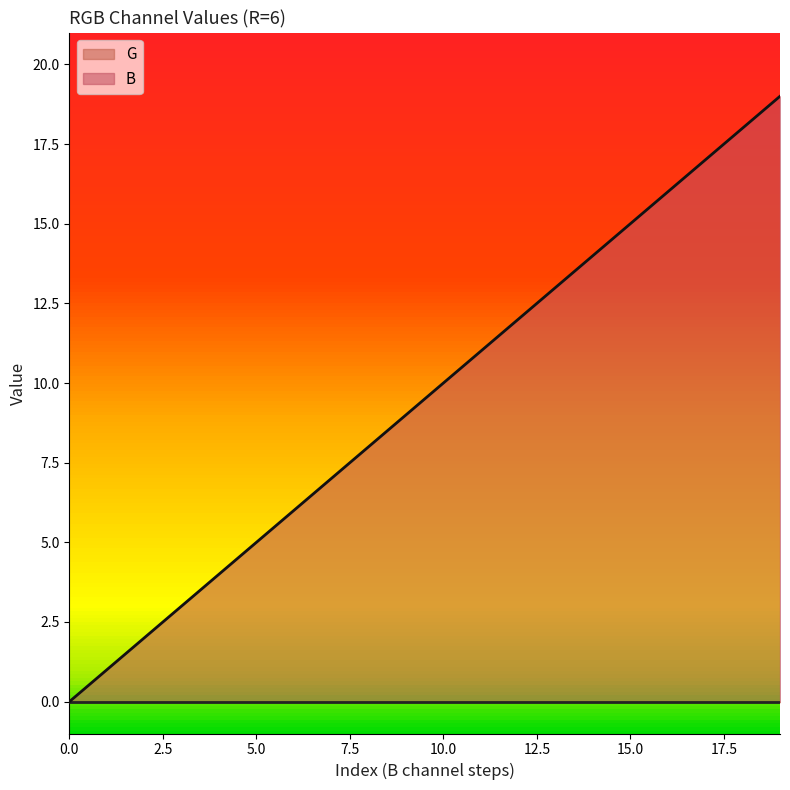

What is the ratio of the value at 14 to the value at 7?

2.0